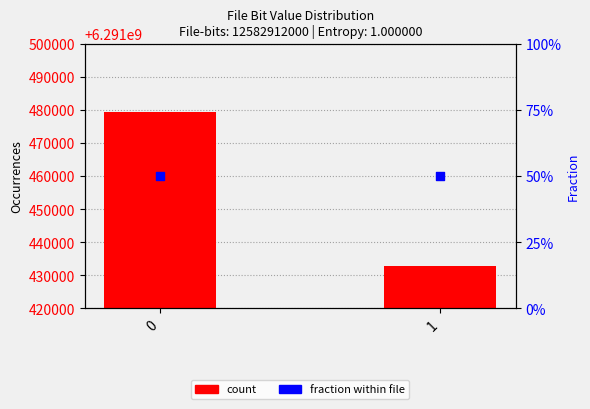

Which series has the widest spread of Y values?

count